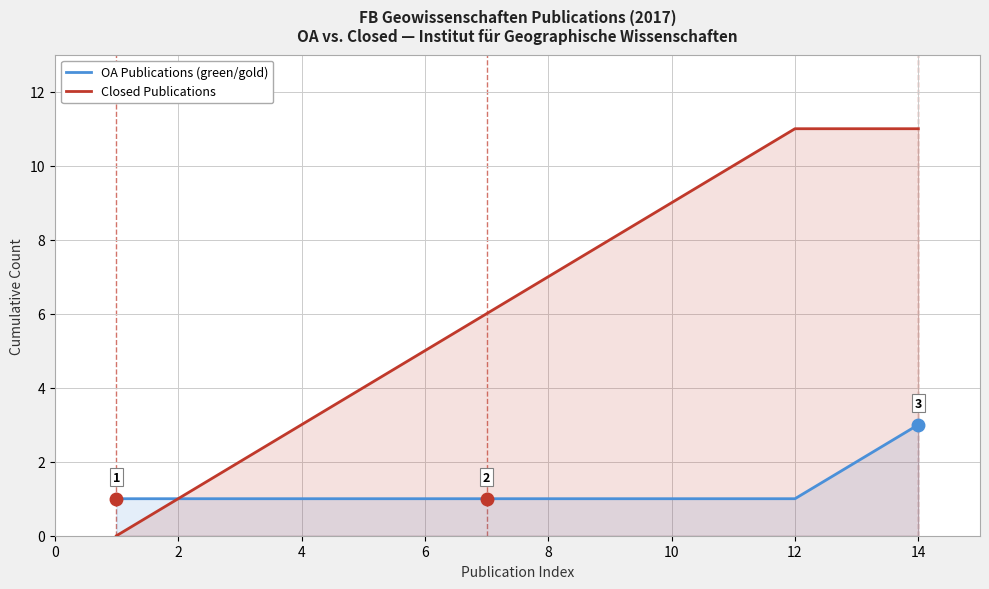

What is the difference between the maximum and second lowest values in the Closed Publications series?

10